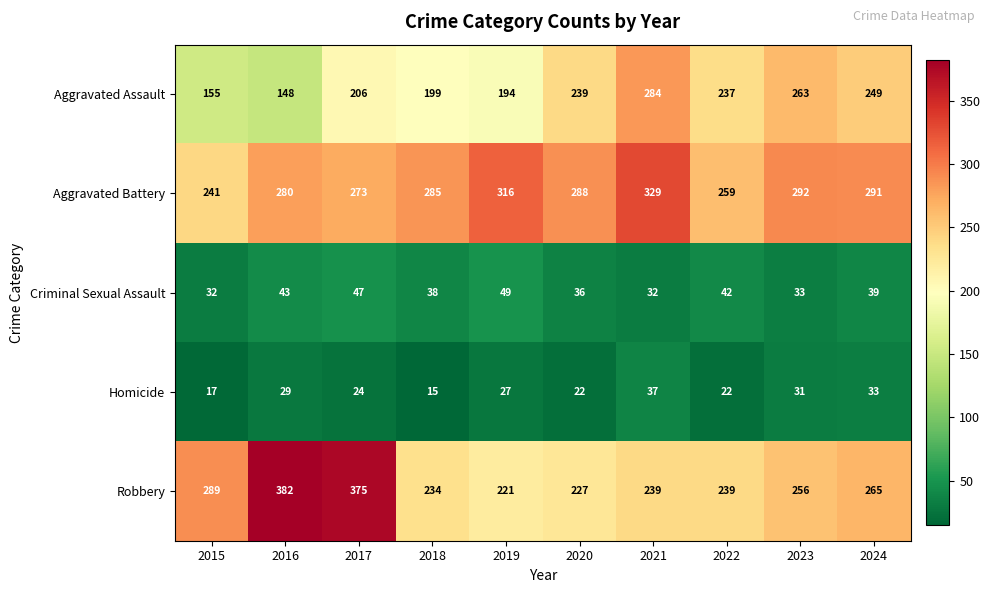

At which label does Criminal Sexual Assault first exceed 39?

2016